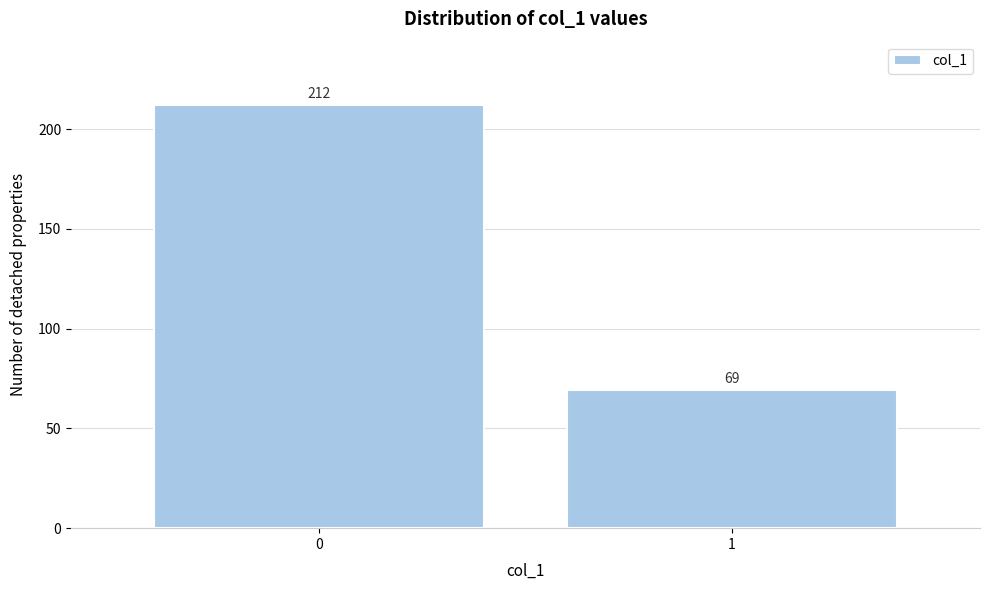

Reading left to right, transcribe all the data shown in this chart.

0=212	1=69